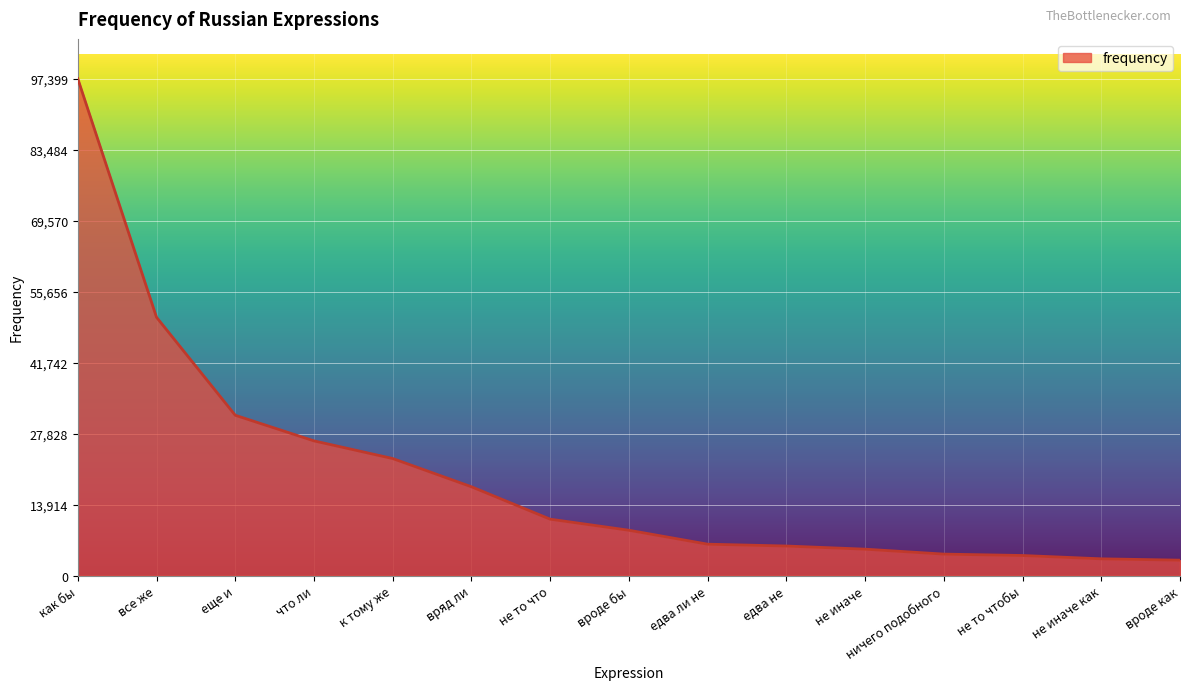

What is the difference between the second highest and second lowest values?

47344